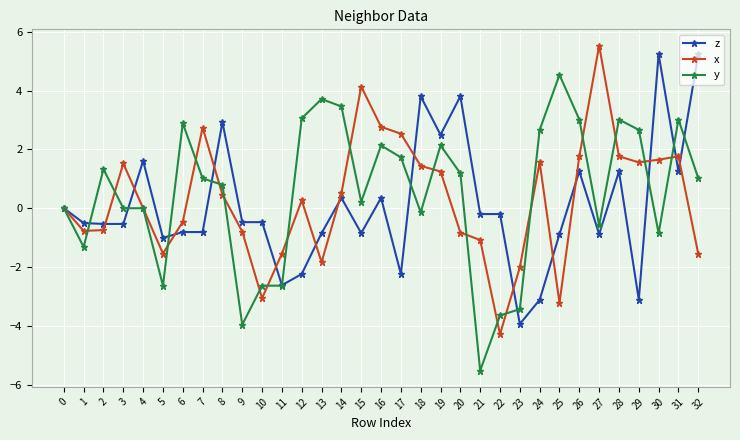

What is the difference between the maximum and minimum values in the x series?

9.8